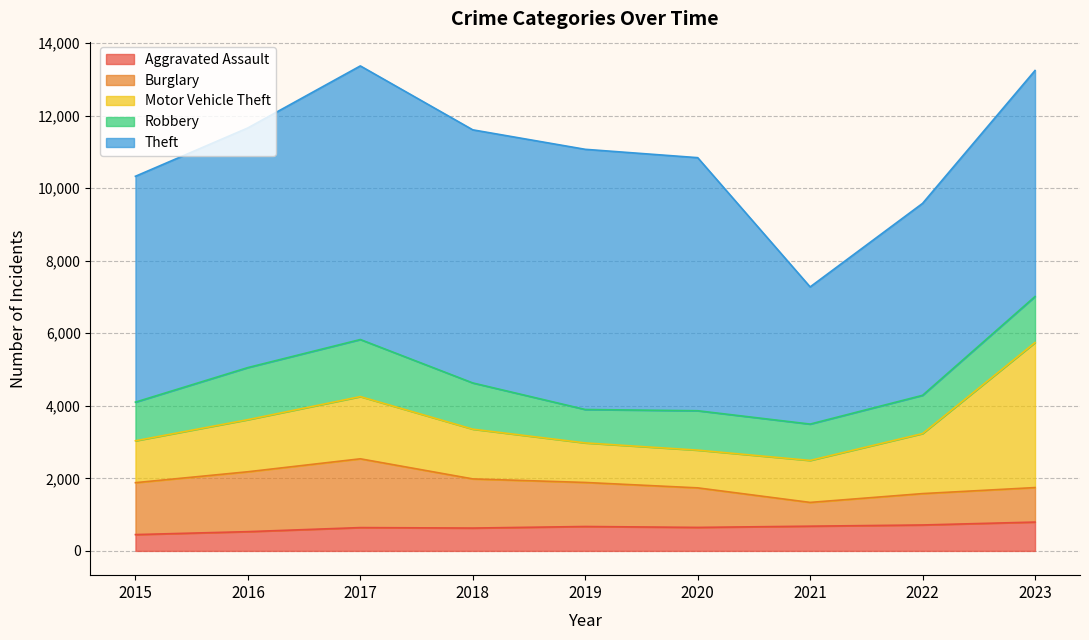

What is the spread (max minus min) of values at 2018?

6347